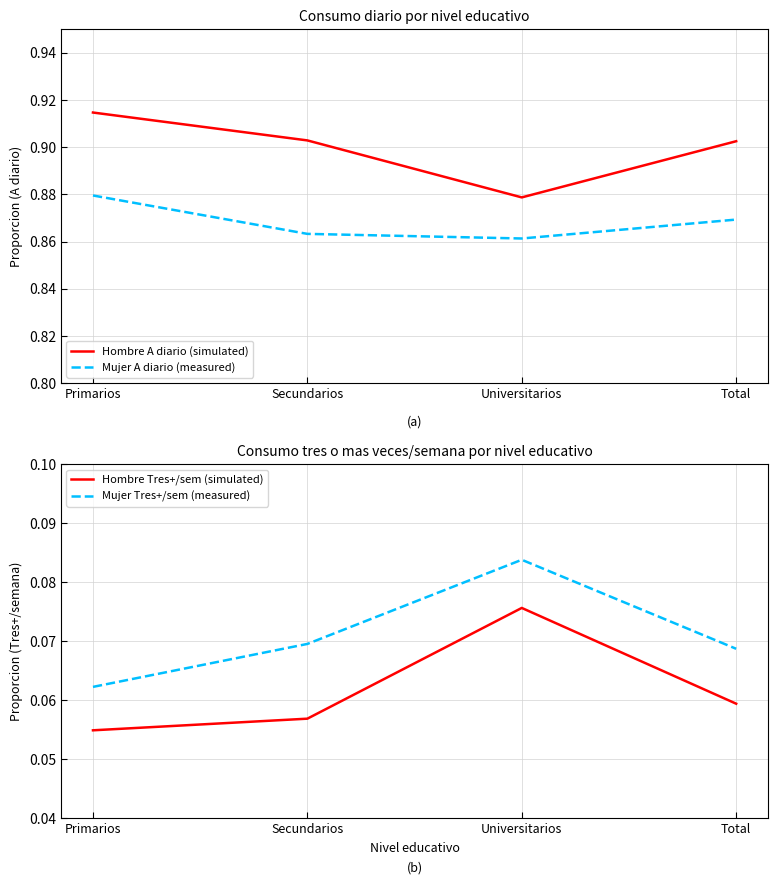

What is the maximum value for Mujer Tres+/sem (measured)?

0.1